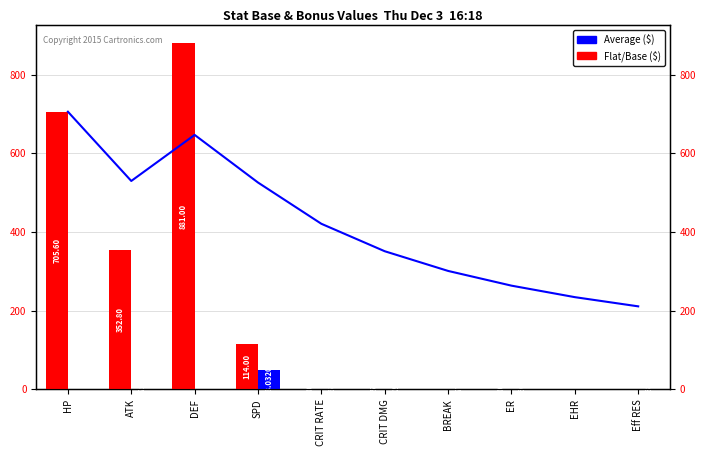

What is the difference between the maximum and second lowest values in the Bonus series?

48.0